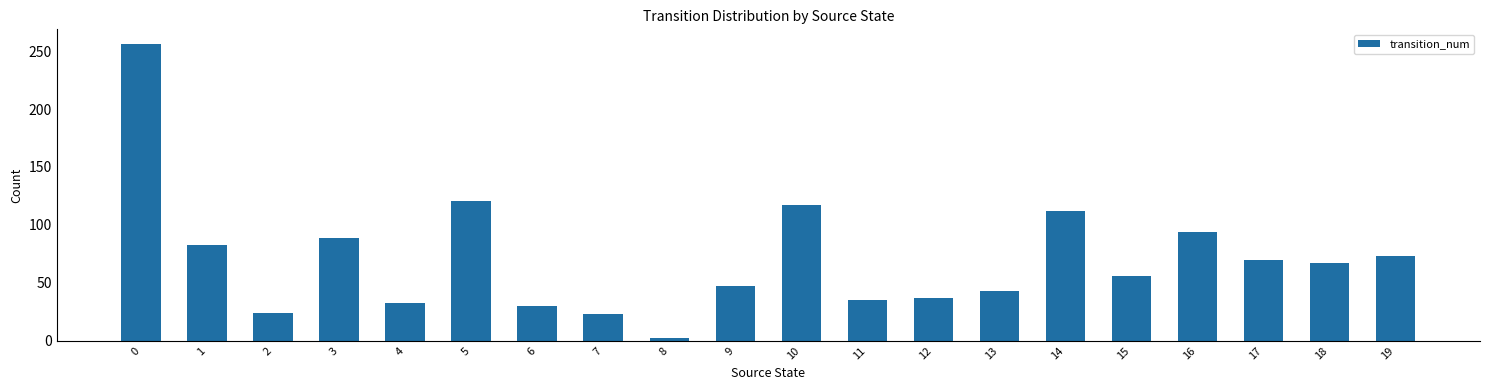

What is the value of the 5th bar from the left?

33